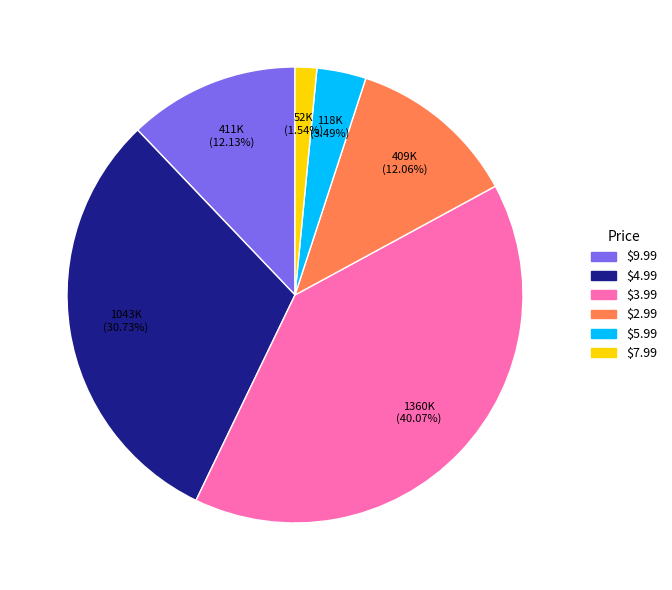

Which slice is the largest?

$3.99